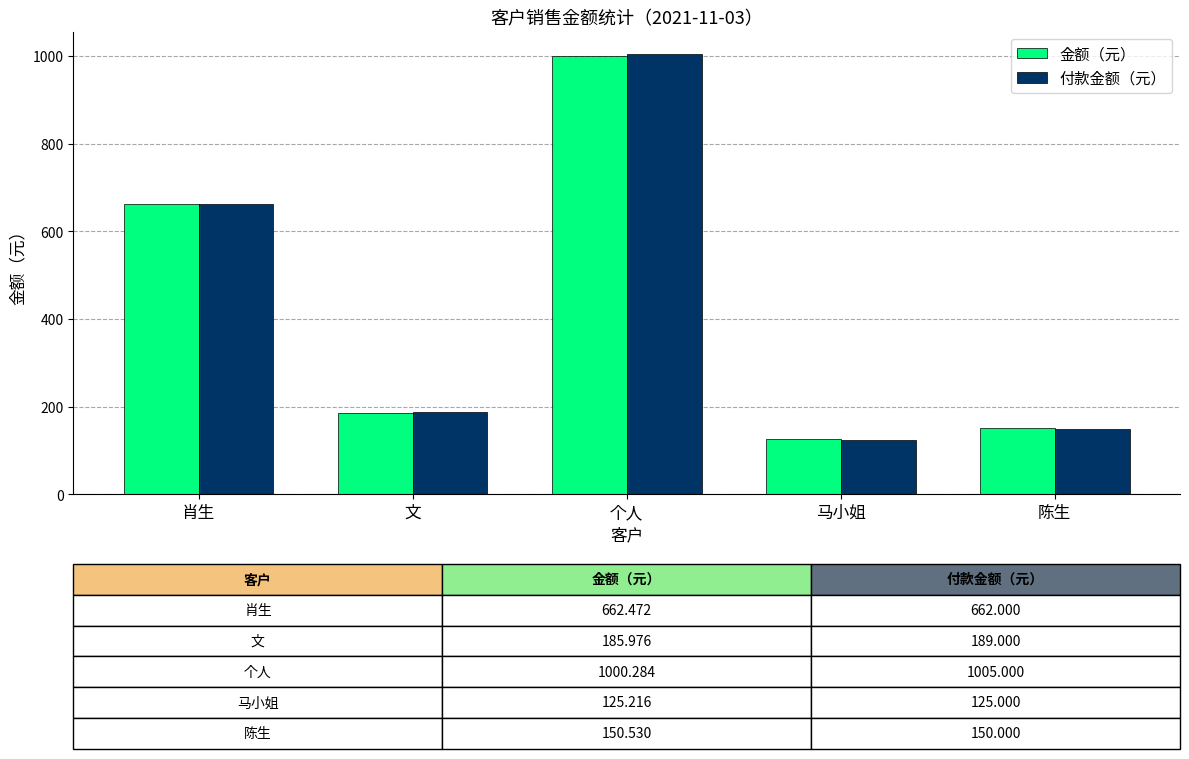

Reading right to left, extract all data points from this chart.

金额（元）: 150.5	125.2	1000.3	186.0	662.5
付款金额（元）: 150.0	125.0	1005.0	189.0	662.0